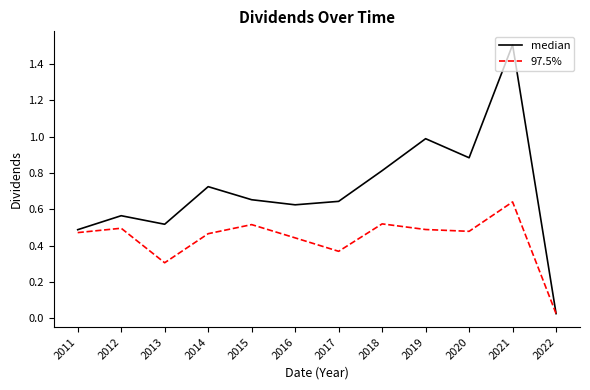

List the series in order of their peak value, lowest first.

97.5%, median